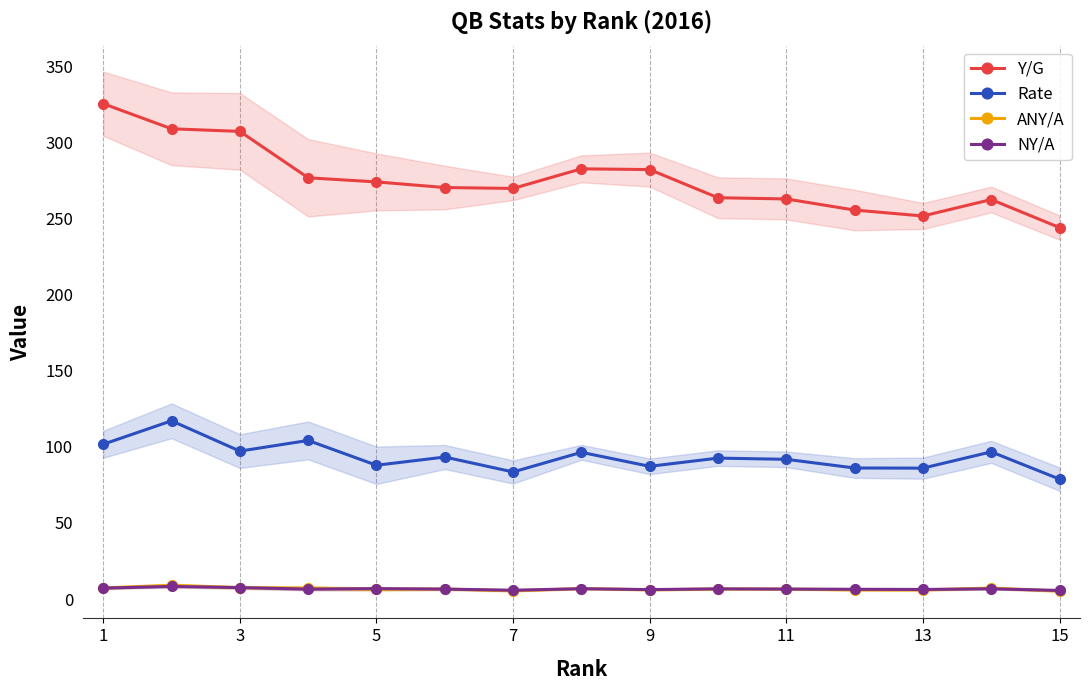

Is the value of Y/G at 9 greater than the value of ANY/A at 3?

Yes